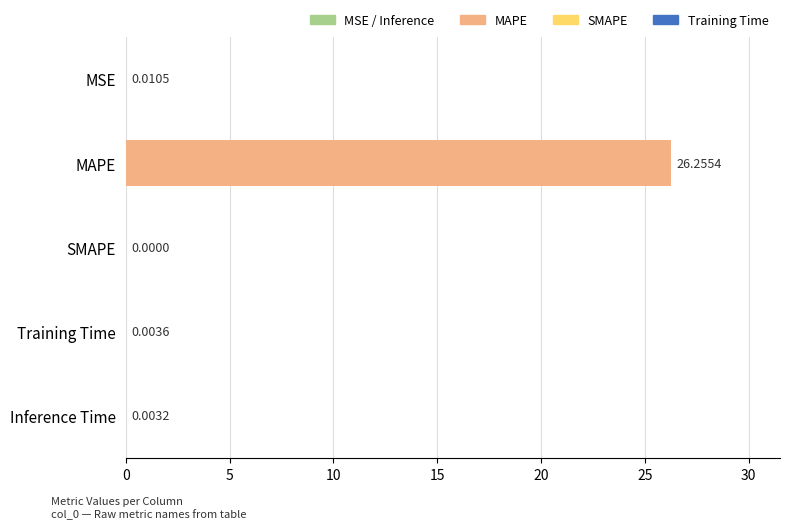

Where is the data nearest to the value 13?

MSE